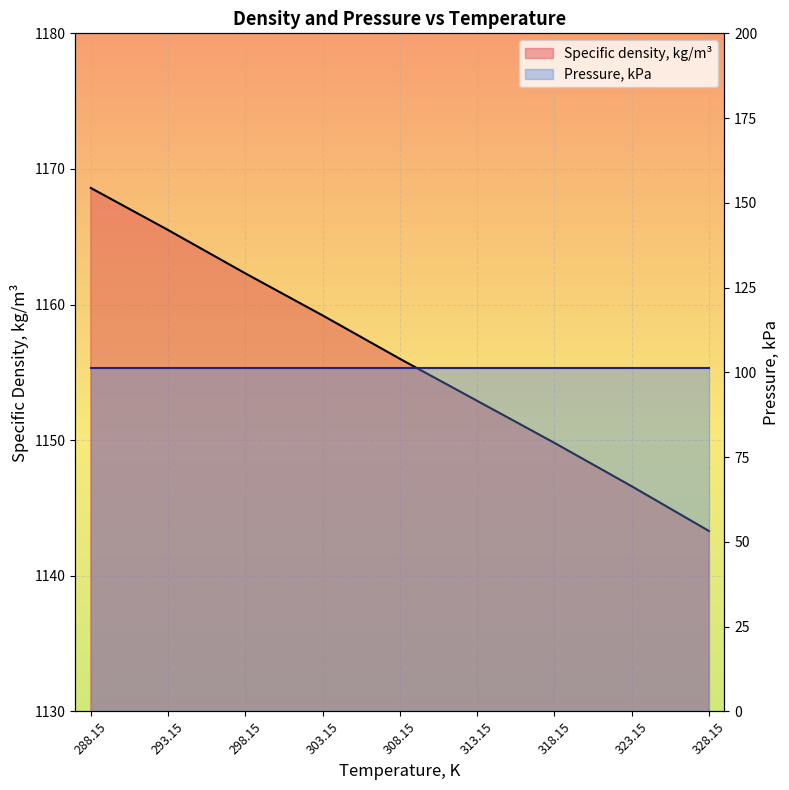

List the labels in order of value, smallest first.

328.15, 323.15, 318.15, 313.15, 308.15, 303.15, 298.15, 293.15, 288.15